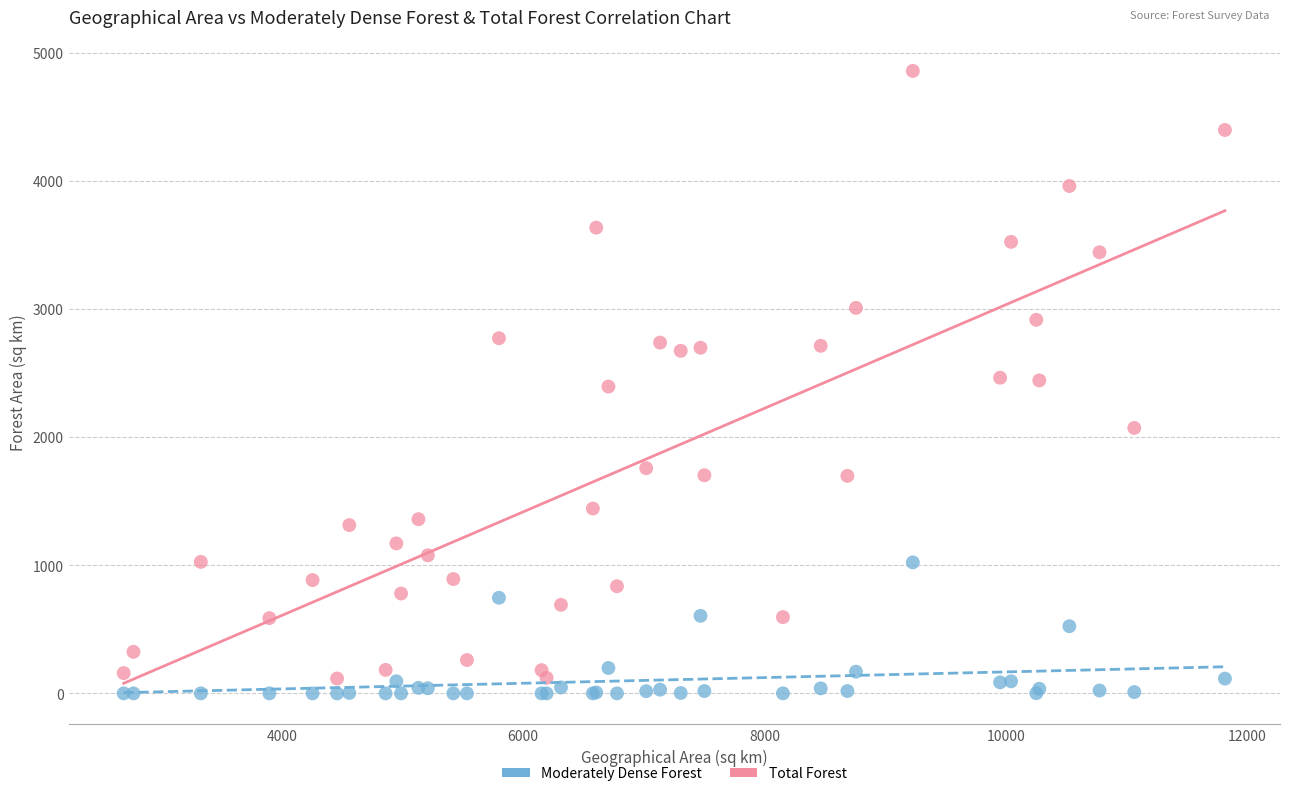

What are all the series names shown in the legend?

Moderately Dense Forest, Total Forest